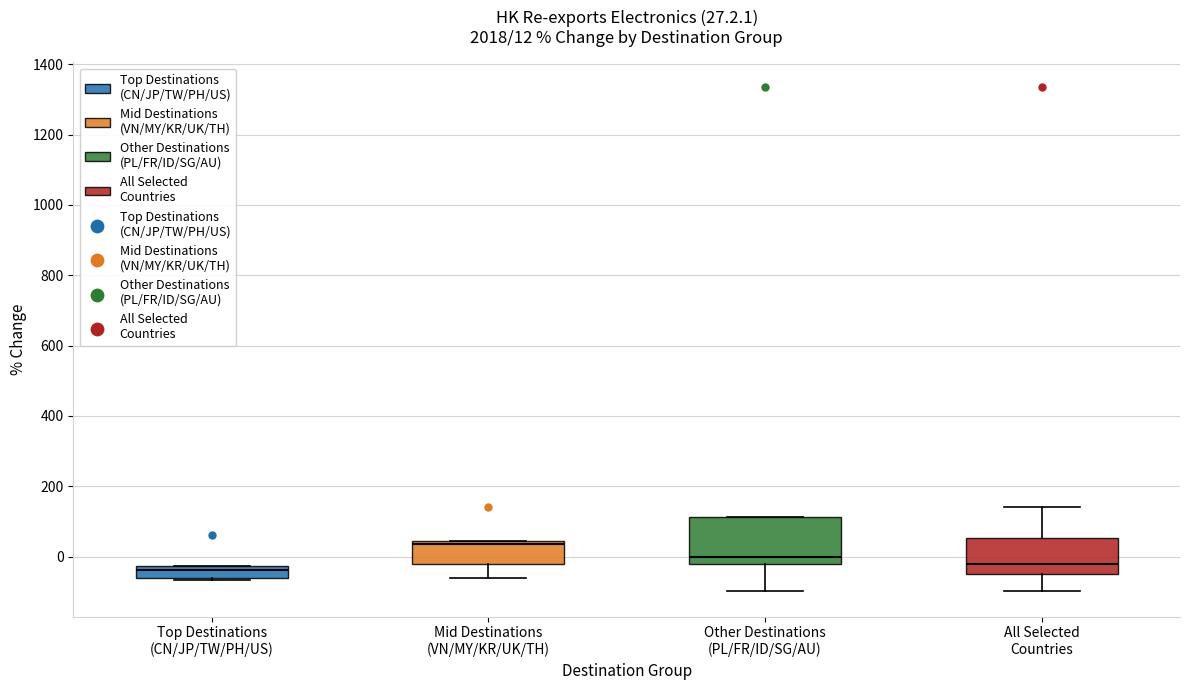

Which box is the tallest, from its lower edge to its upper edge?

Other Destinations (PL/FR/ID/SG/AU)